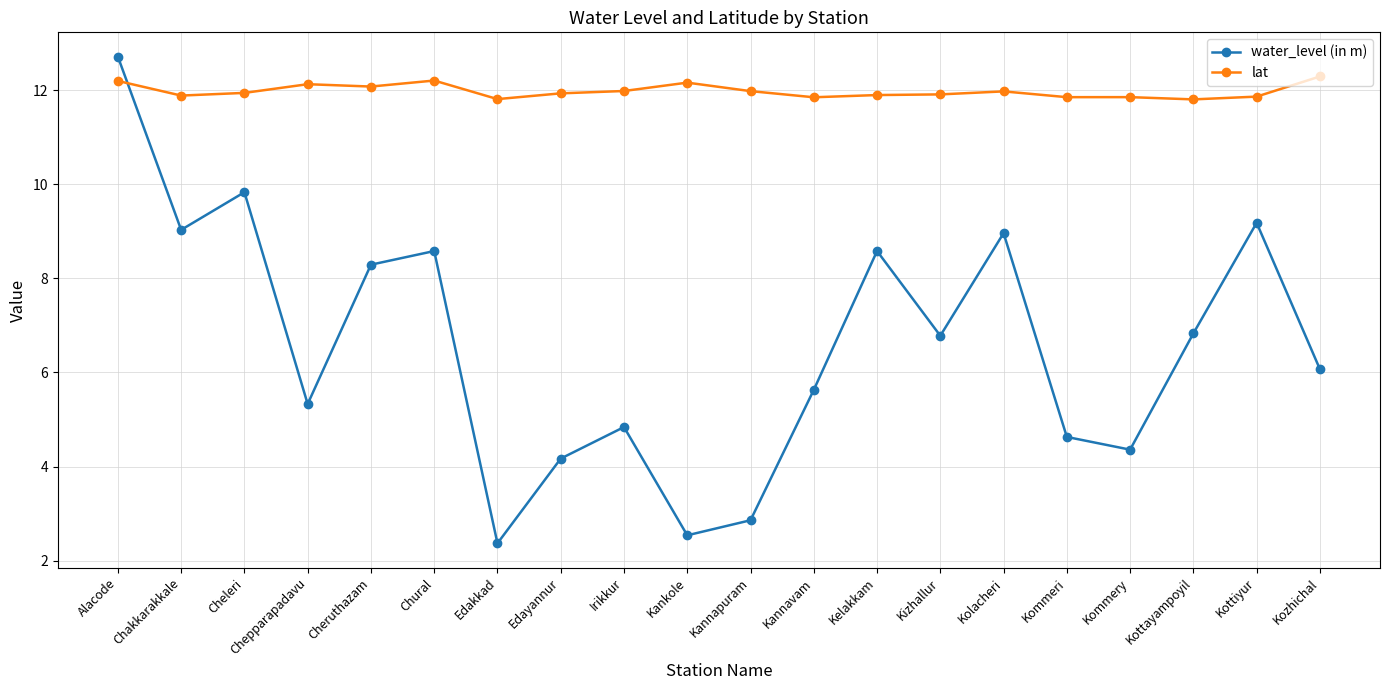

Between which two adjacent categories do lat and water_level (in m) first intersect?

Alacode and Chakkarakkale